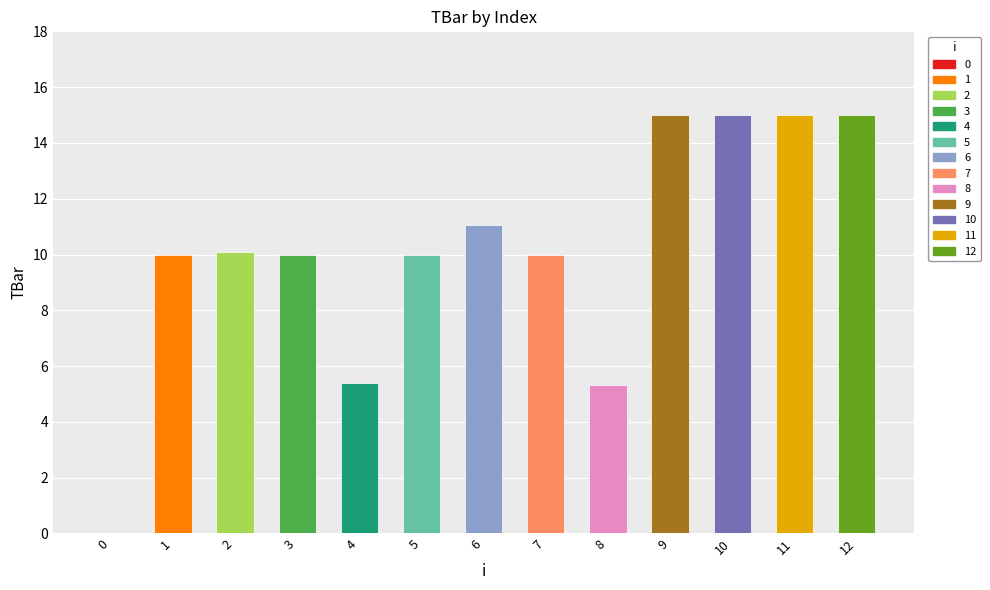

What is the change in value from 0 to 3?

+10.0